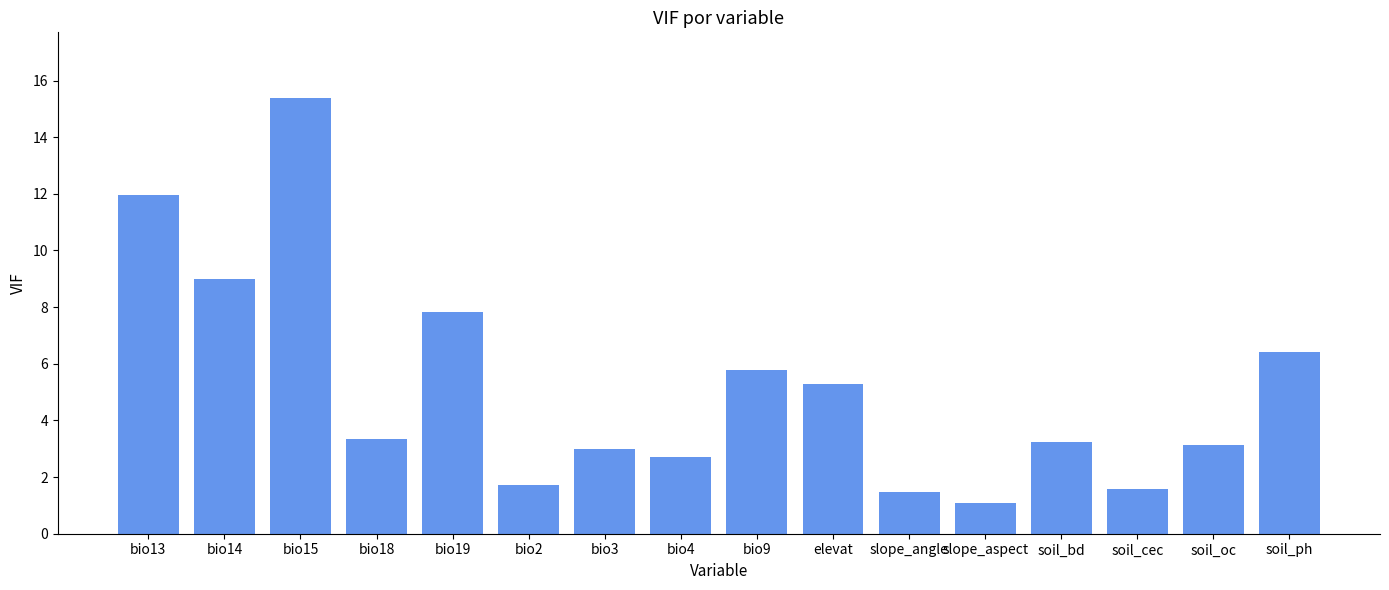

Reading right to left, extract all data points from this chart.

soil_ph=6.4	soil_oc=3.1	soil_cec=1.6	soil_bd=3.2	slope_aspect=1.1	slope_angle=1.5	elevat=5.3	bio9=5.8	bio4=2.7	bio3=3.0	bio2=1.7	bio19=7.8	bio18=3.4	bio15=15.4	bio14=9.0	bio13=12.0